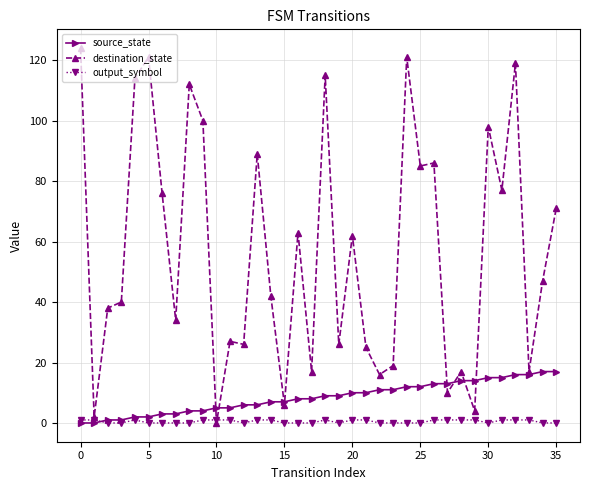

Which series has the largest total across all categories?

destination_state